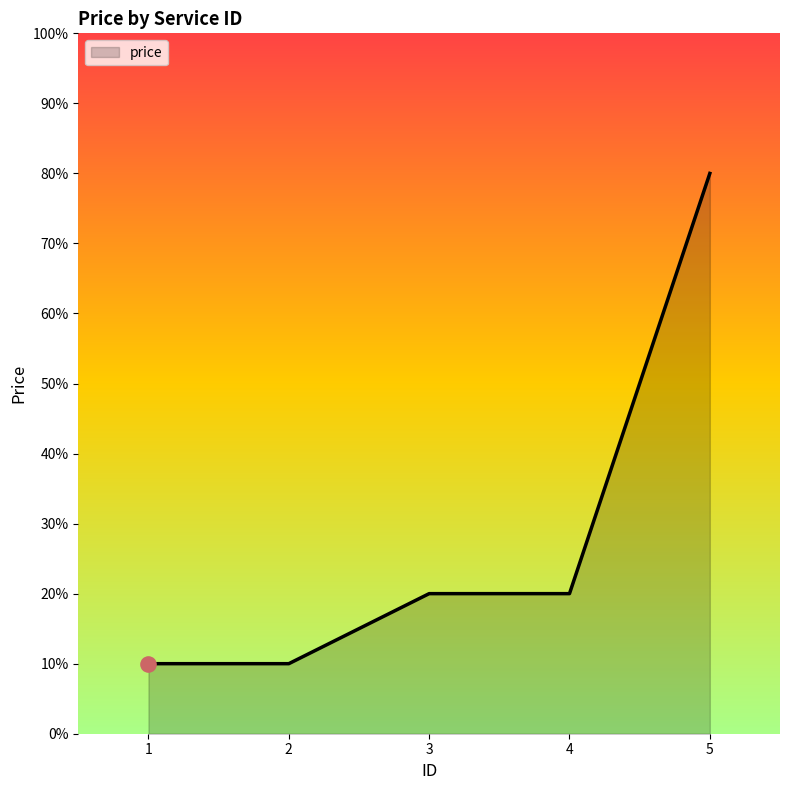

What is the change in value from 4 to 5?

+60